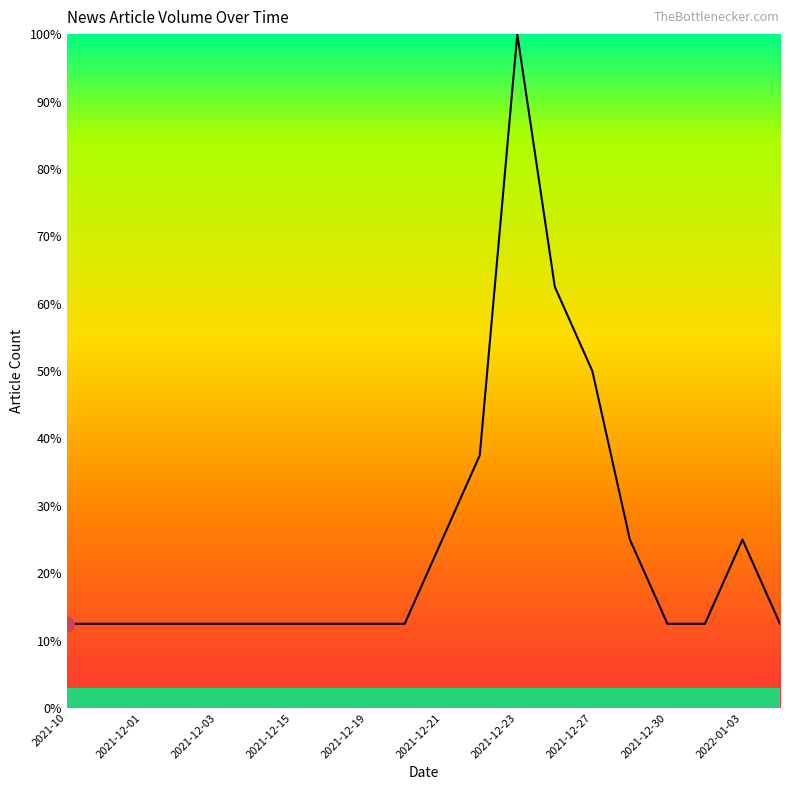

What is the average value?

24.4